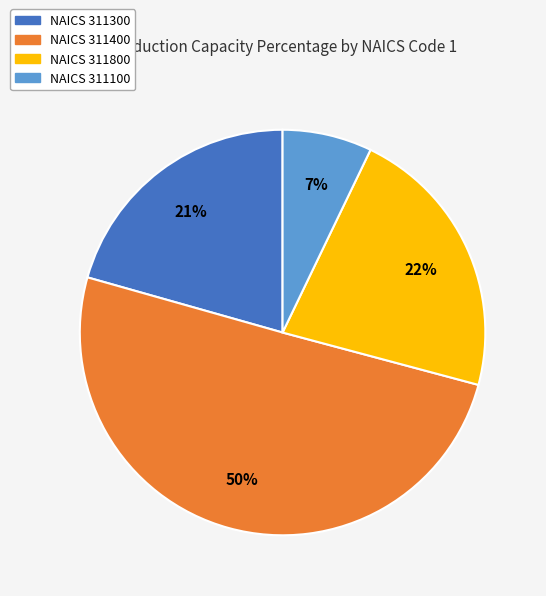

To the nearest percent, what is the difference between the largest and smallest slice percentages?

43%